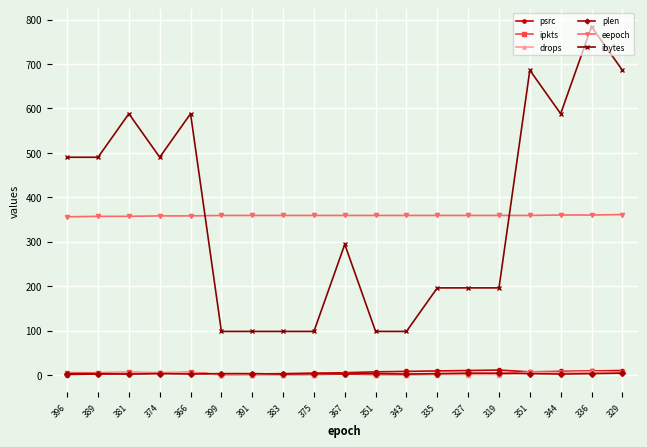

At which label does ibytes first exceed 294?

396